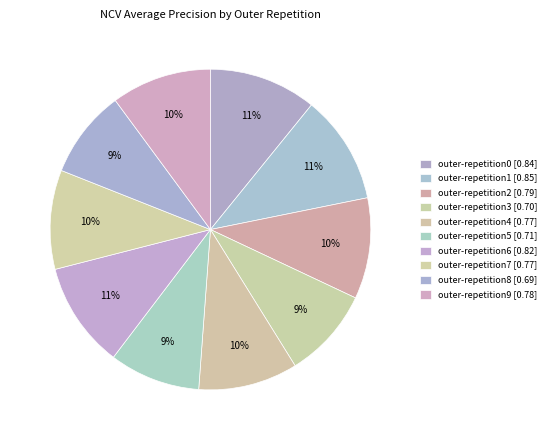

How many slices are in this pie chart?

10